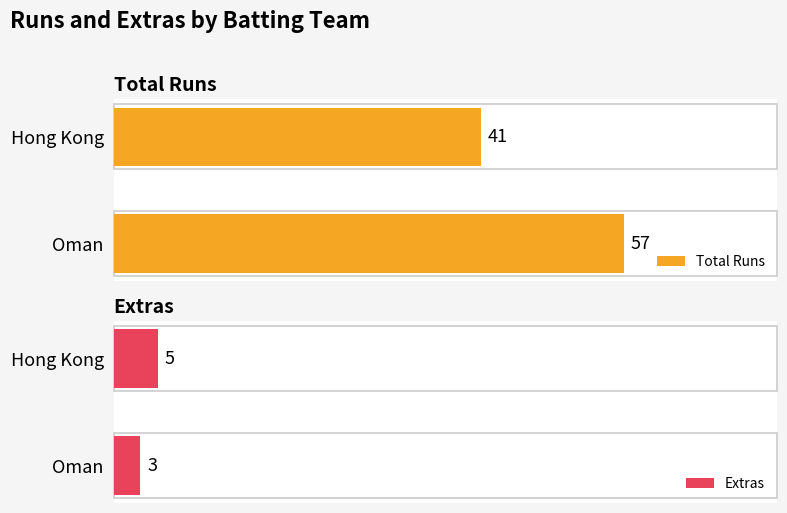

At which label is Extras closest to 4?

Oman